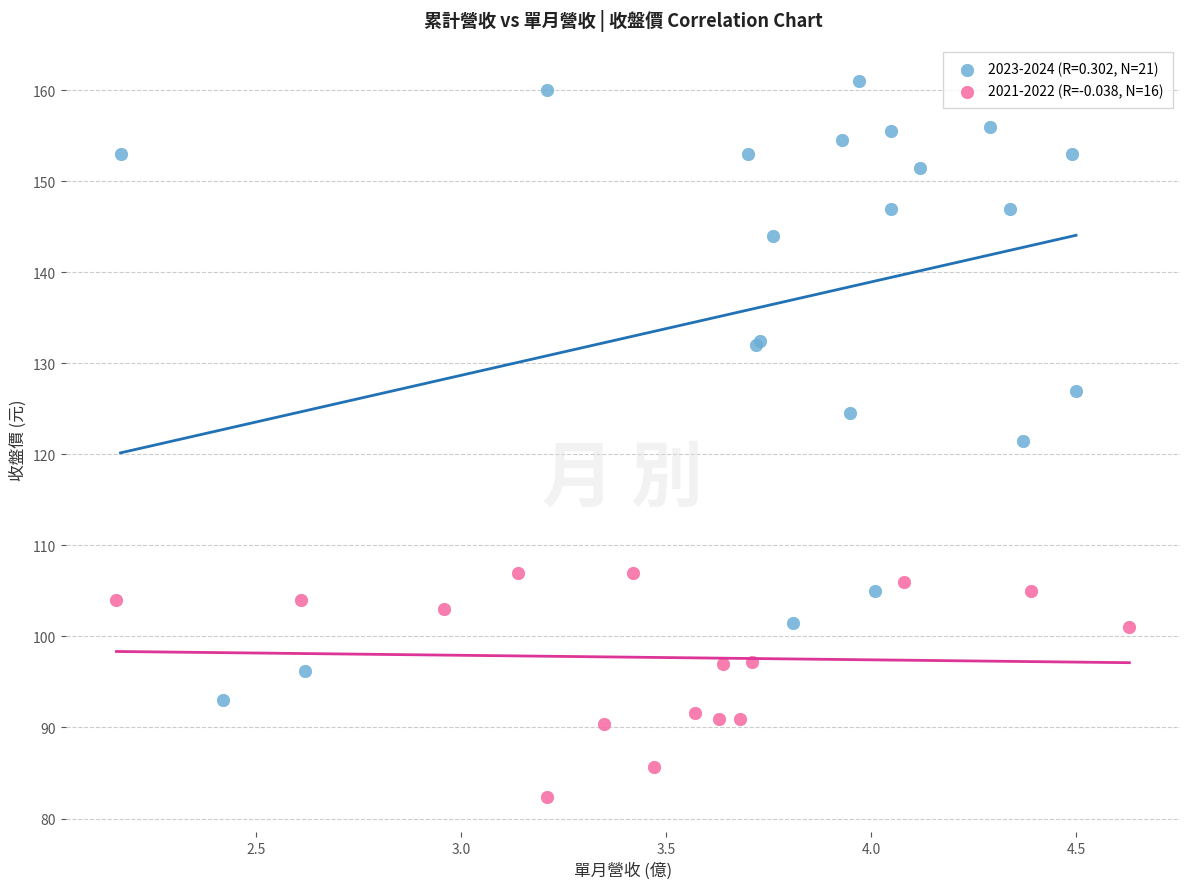

Which series has the widest spread of Y values?

2023-2024 (R=0.302, N=21)